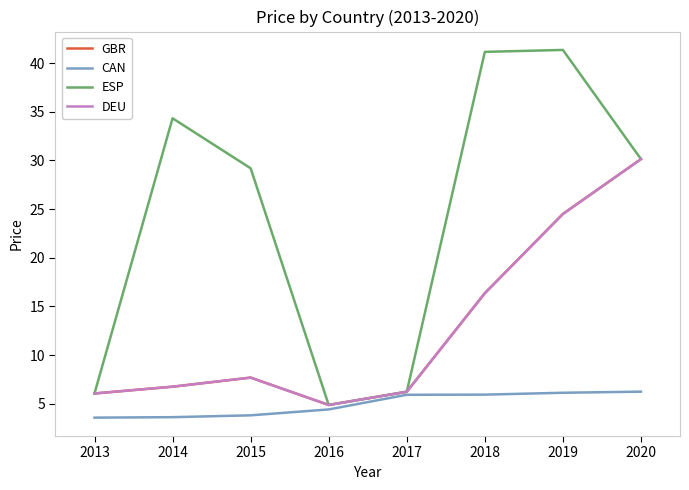

True or false: DEU and GBR intersect in this chart.

False